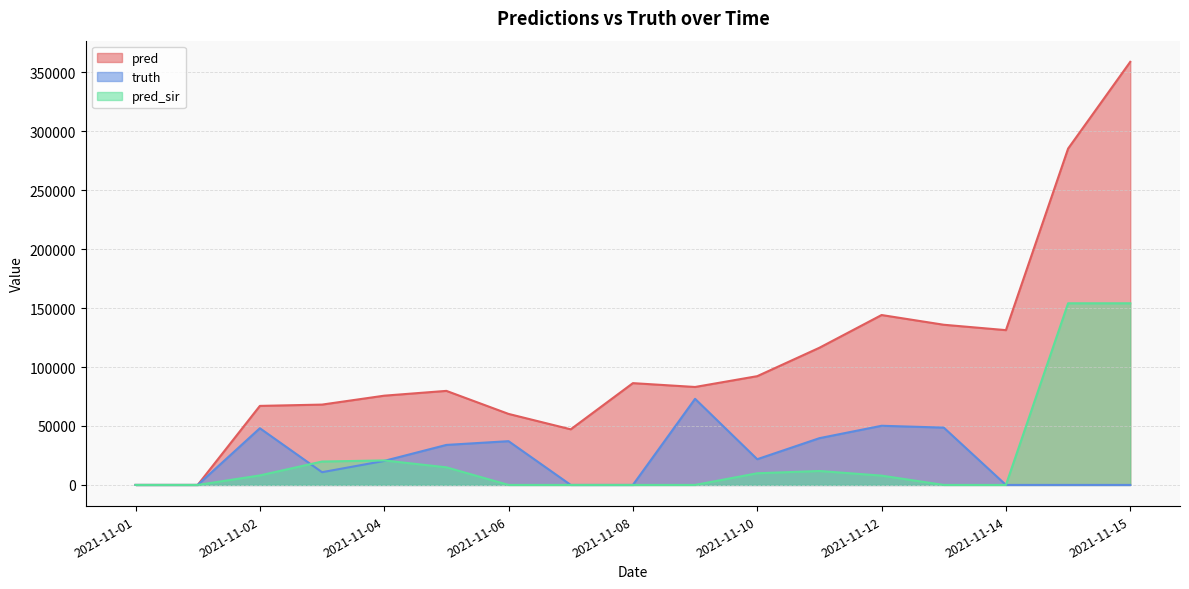

How many values in pred_sir are above zero?

9